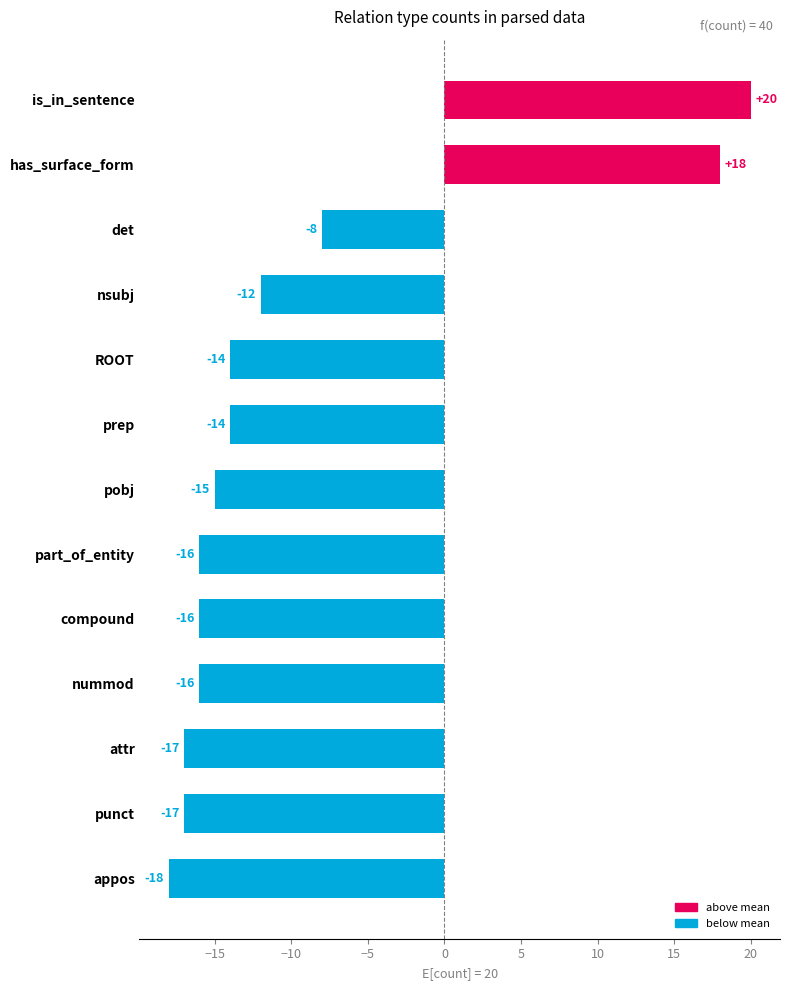

What is the maximum value shown in the chart?

20